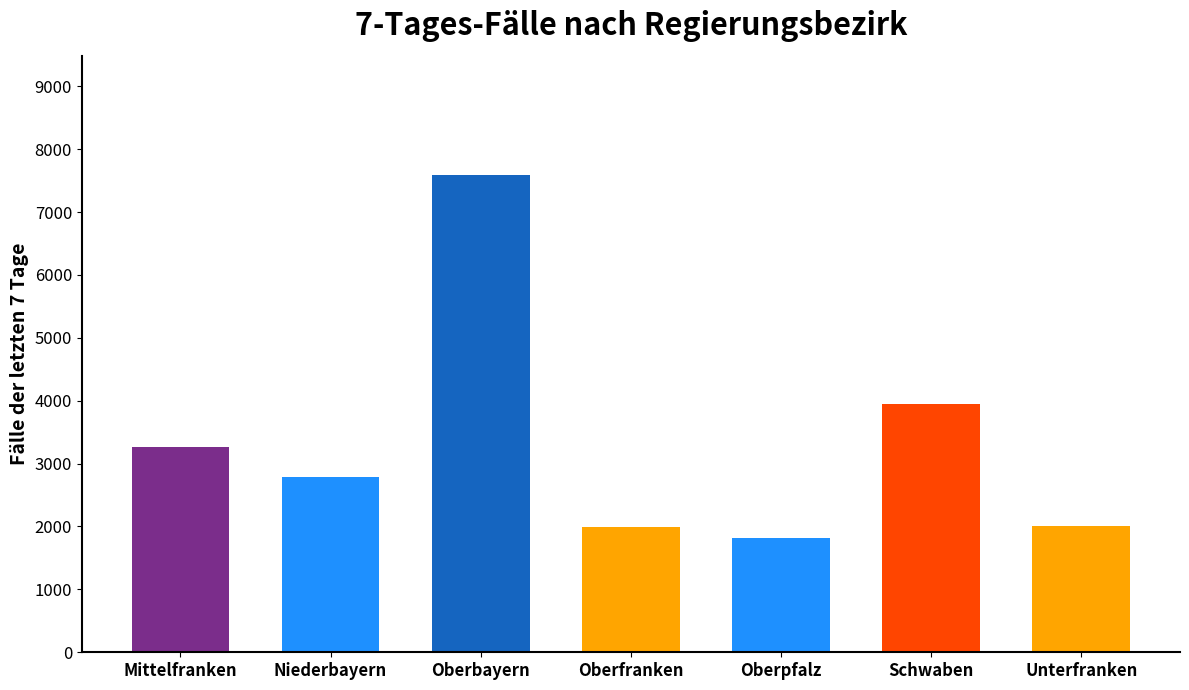

What is the label of the 6th bar from the right?

Niederbayern